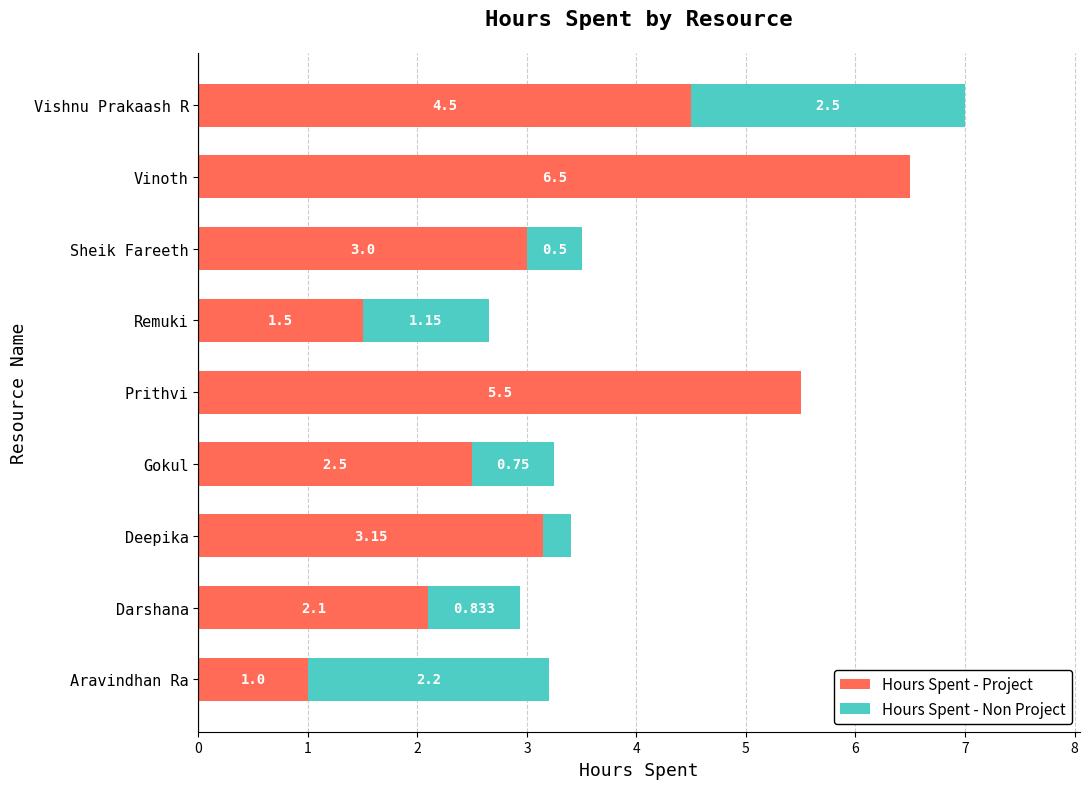

At which label is Hours Spent - Project closest to 3?

Sheik Fareeth